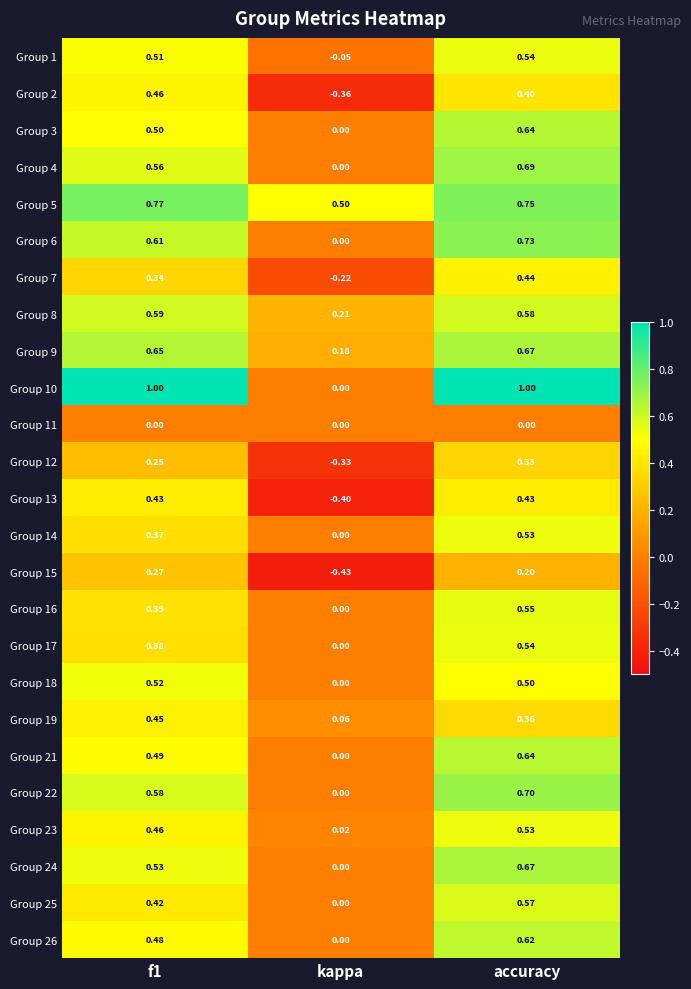

Which category has the highest value in the Group 3 series?

accuracy